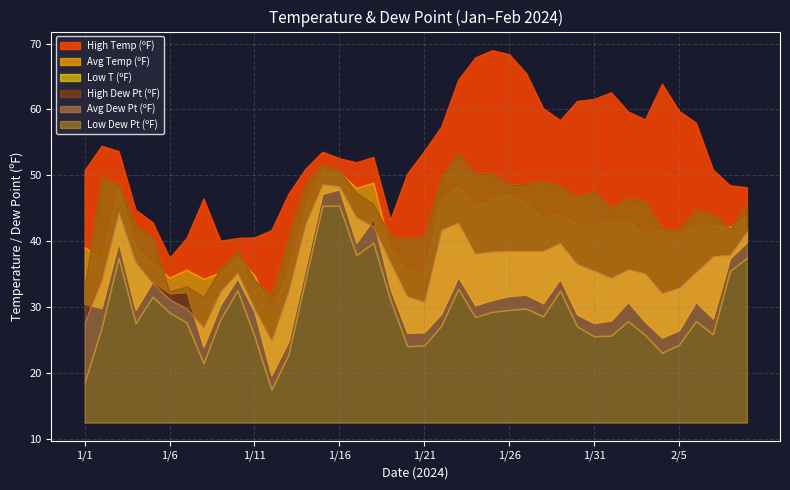

True or false: Low T (ºF) and High Dew Pt (ºF) cross at least once.

False